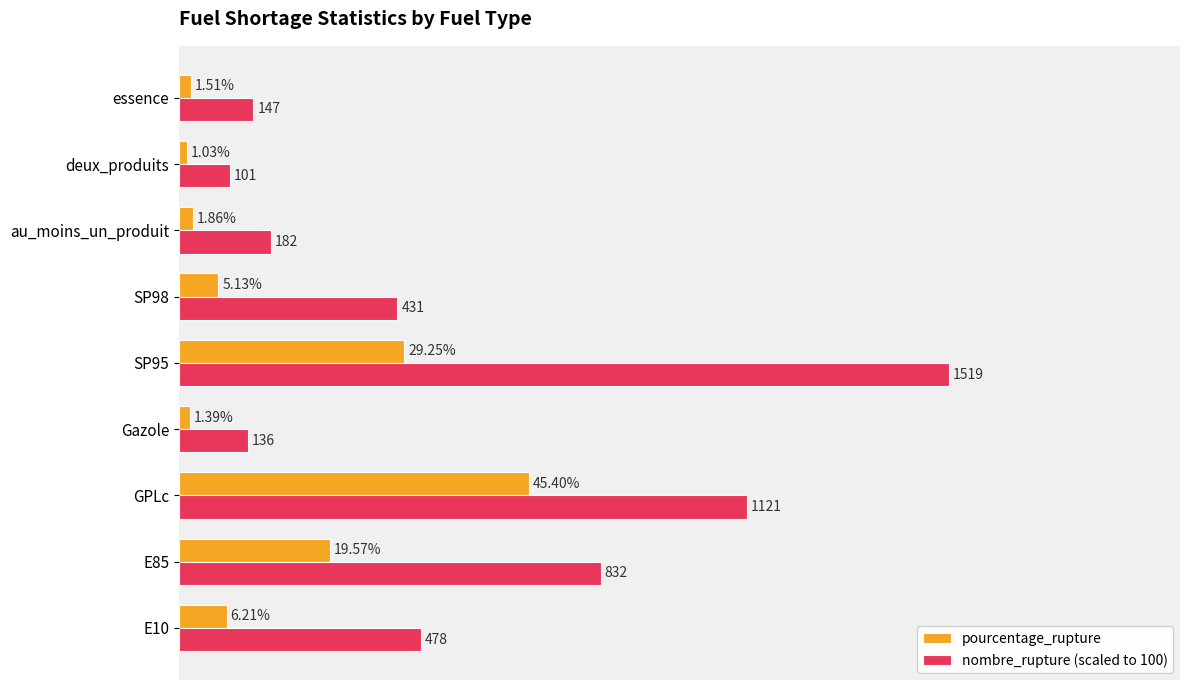

Rank the categories by pourcentage_rupture value from highest to lowest.

GPLc, SP95, E85, E10, SP98, au_moins_un_produit, essence, Gazole, deux_produits